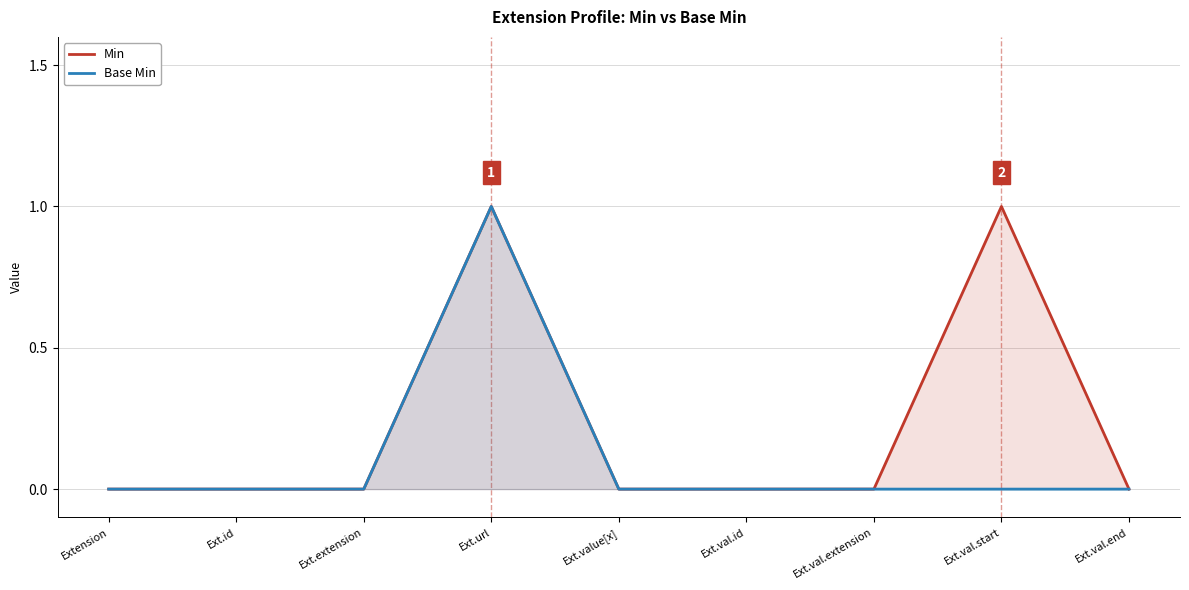

Which series has the largest range (max minus min)?

Min